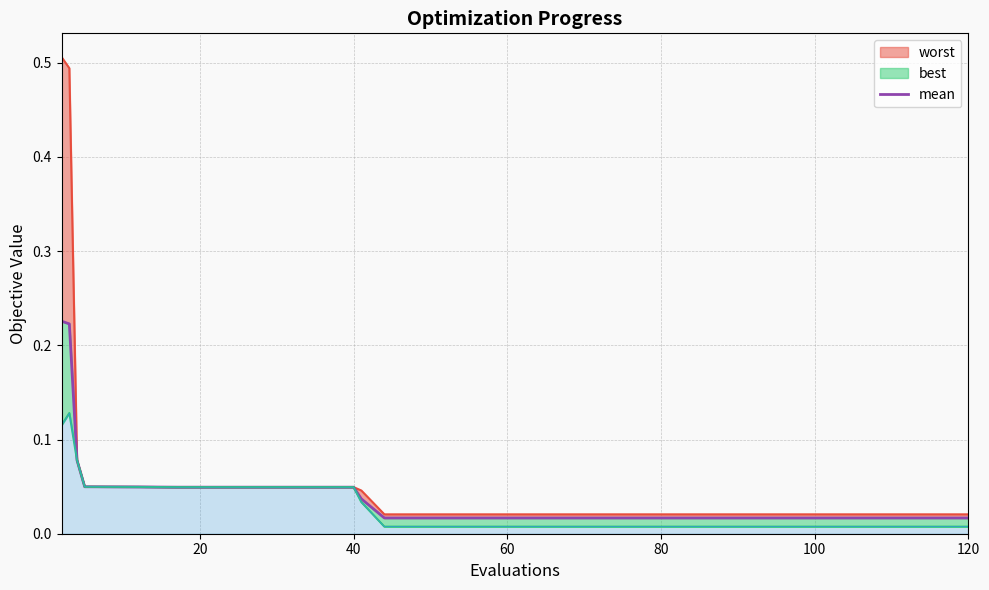

Reading left to right, list all the values displayed in this chart.

0.2	0.2	0.1	0.0	0.0	0.0	0.0	0.0	0.0	0.0	0.0	0.0	0.0	0.0	0.0	0.0	0.0	0.0	0.0	0.0	0.0	0.0	0.0	0.0	0.0	0.0	0.0	0.0	0.0	0.0	0.0	0.0	0.0	0.0	0.0	0.0	0.0	0.0	0.0	0.0